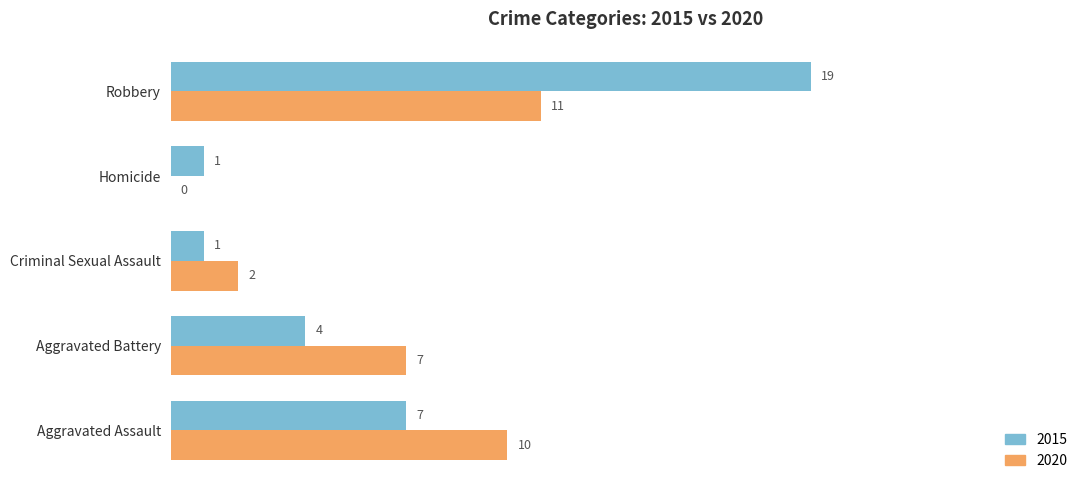

Where is 2020 nearest to the value 5?

Aggravated Battery